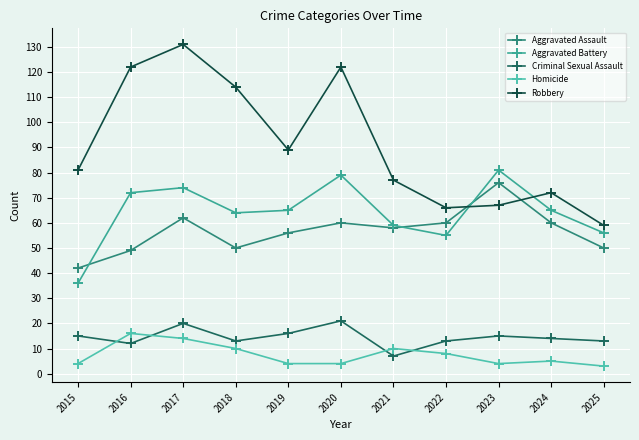

How many interior local peaks does the Robbery series have?

3